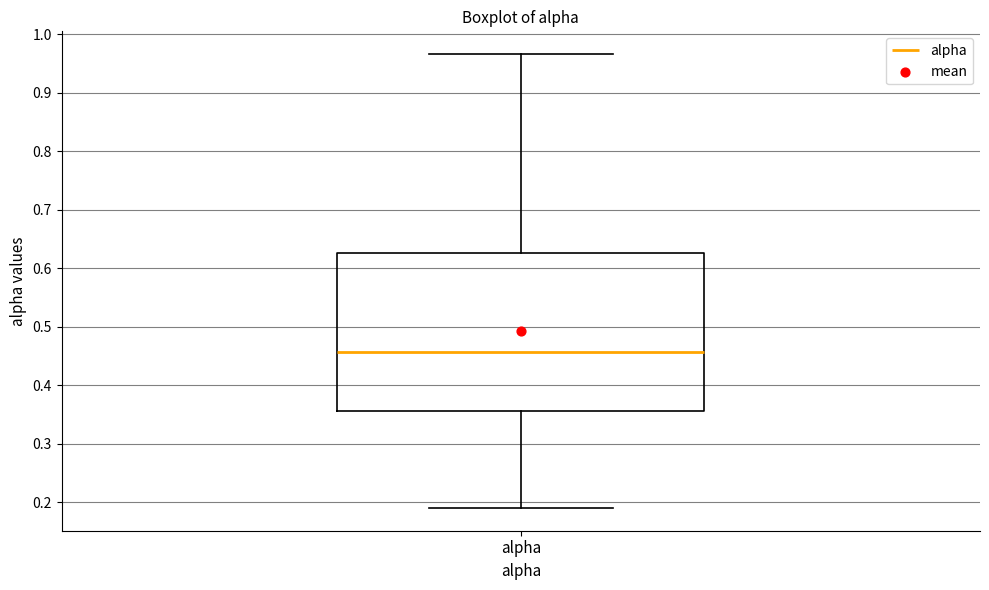

Read this box plot against the y-axis: the position of the median line, the range covered by the box, and the ends of both whiskers. The values are not printed on the chart, so give them approximately, as read against the axis.

median 0.46, box 0.36 to 0.63, whiskers 0.19 to 0.97